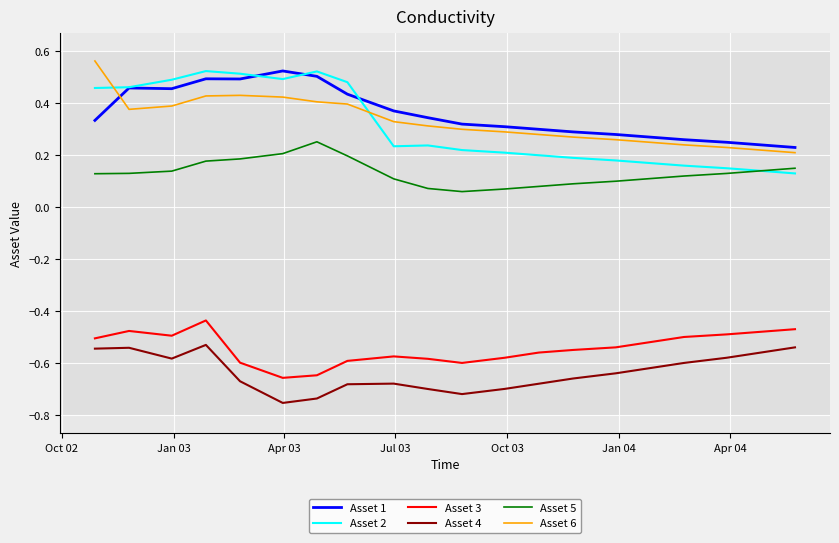

True or false: Asset 3 and Asset 5 intersect in this chart.

False